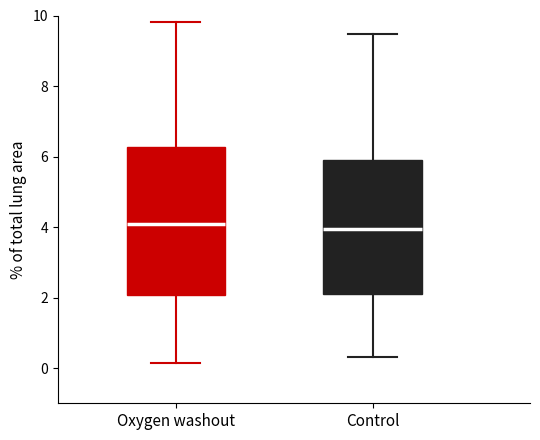

Reading left to right, read every box against the y-axis: the position of its median line, the range the box covers, and the ends of its whiskers. The values are not printed on the chart, so give them approximately, as read against the axis.

Oxygen washout: median 4.0, box 2.0 to 6.2, whiskers 0.2 to 9.8
Control: median 4.0, box 2.2 to 5.8, whiskers 0.4 to 9.4